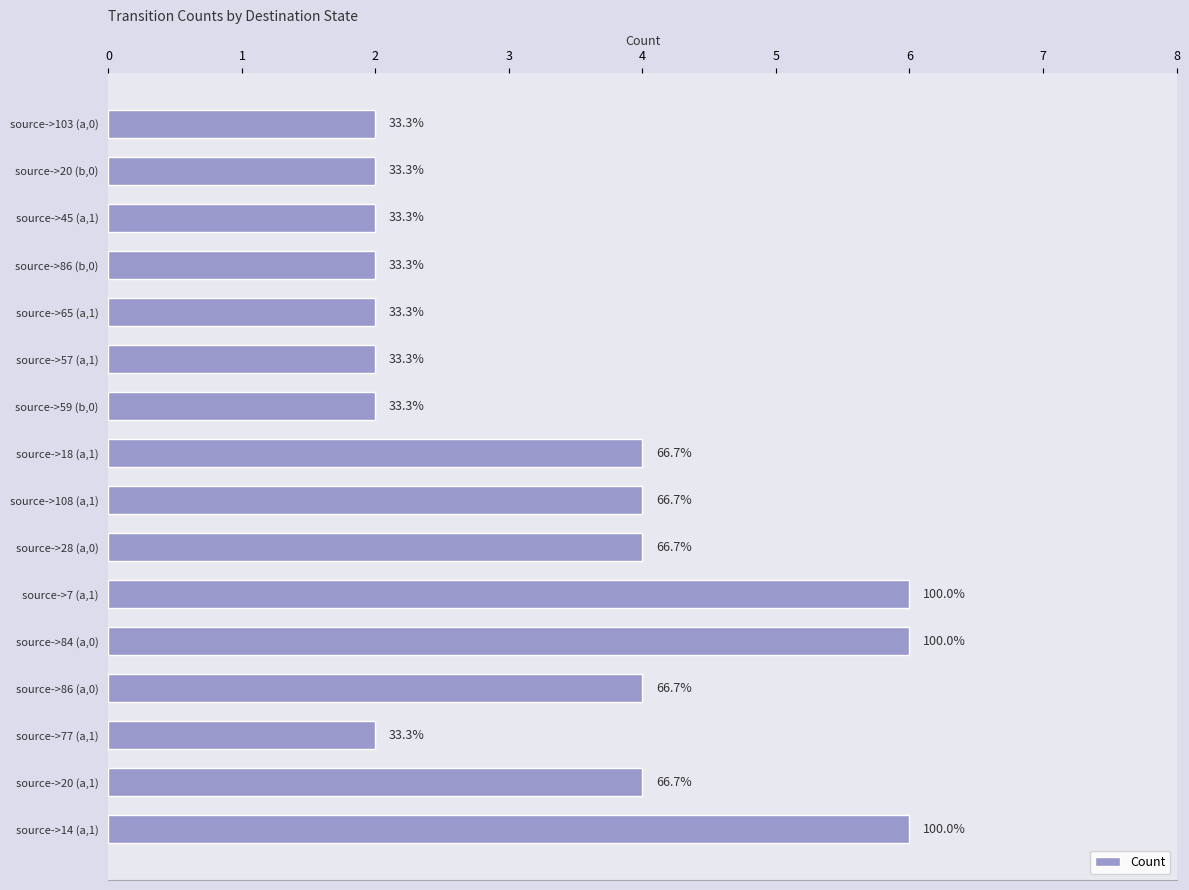

How many bars are there in total?

16